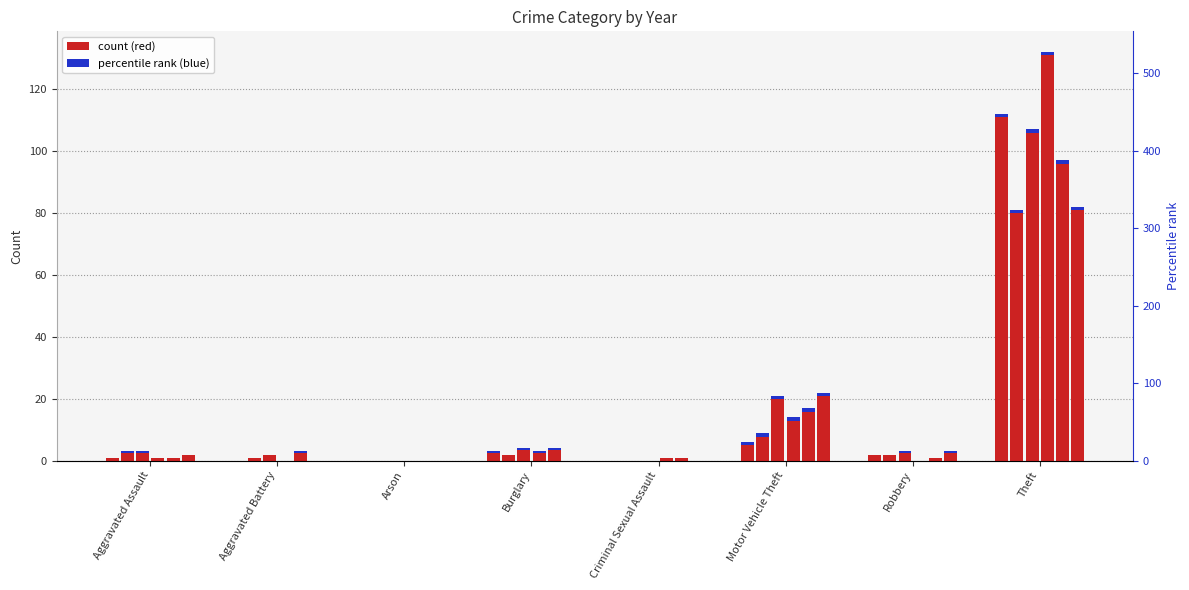

Between Burglary and Theft, which series saw the biggest shift?

2018